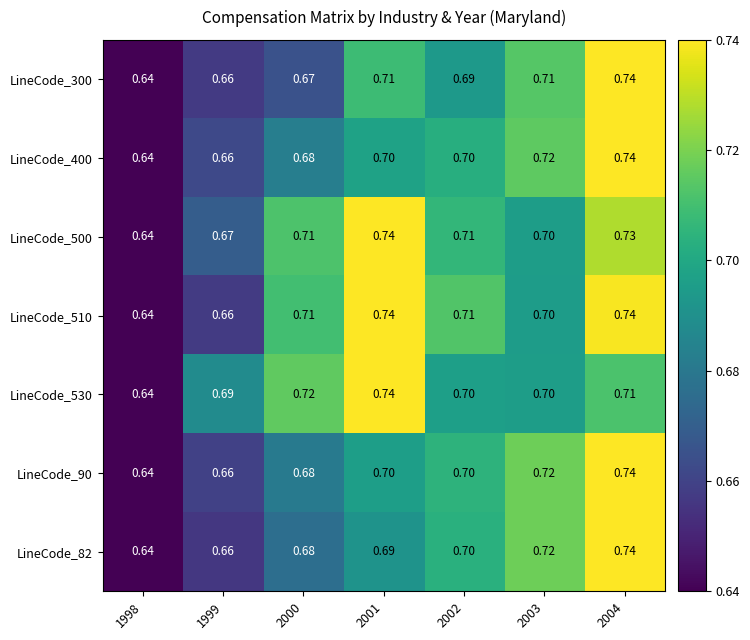

At how many categories does at least one series exceed 0?

7